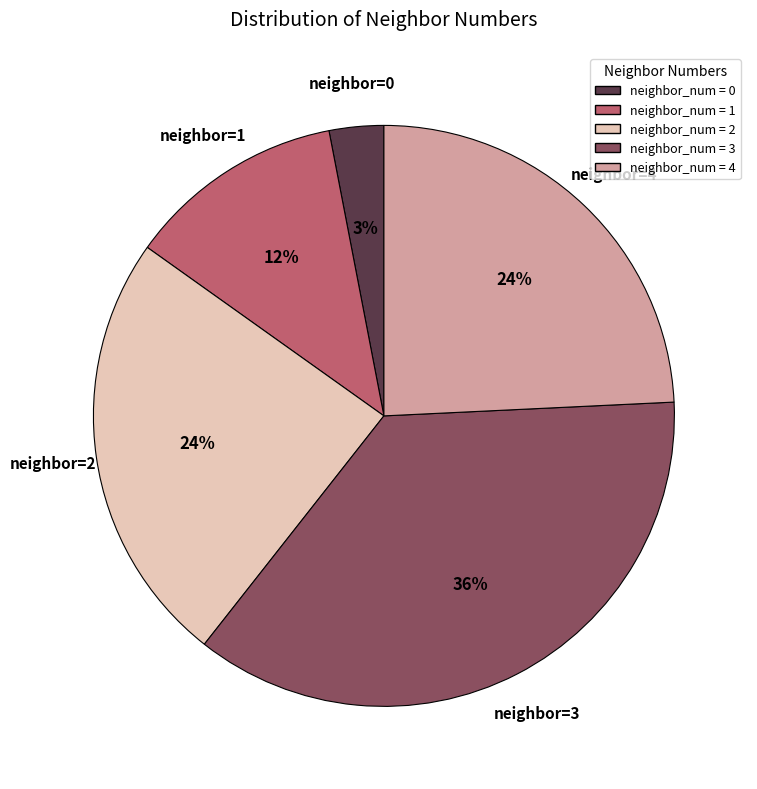

Is there any slice that represents more than half of the pie?

No